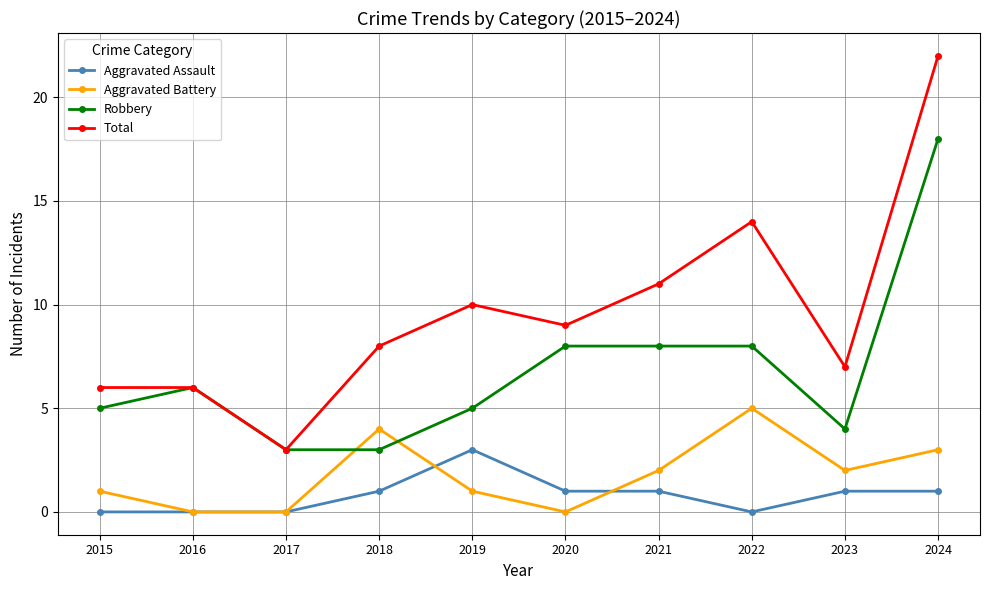

Where is Total nearest to the value 12?

2021